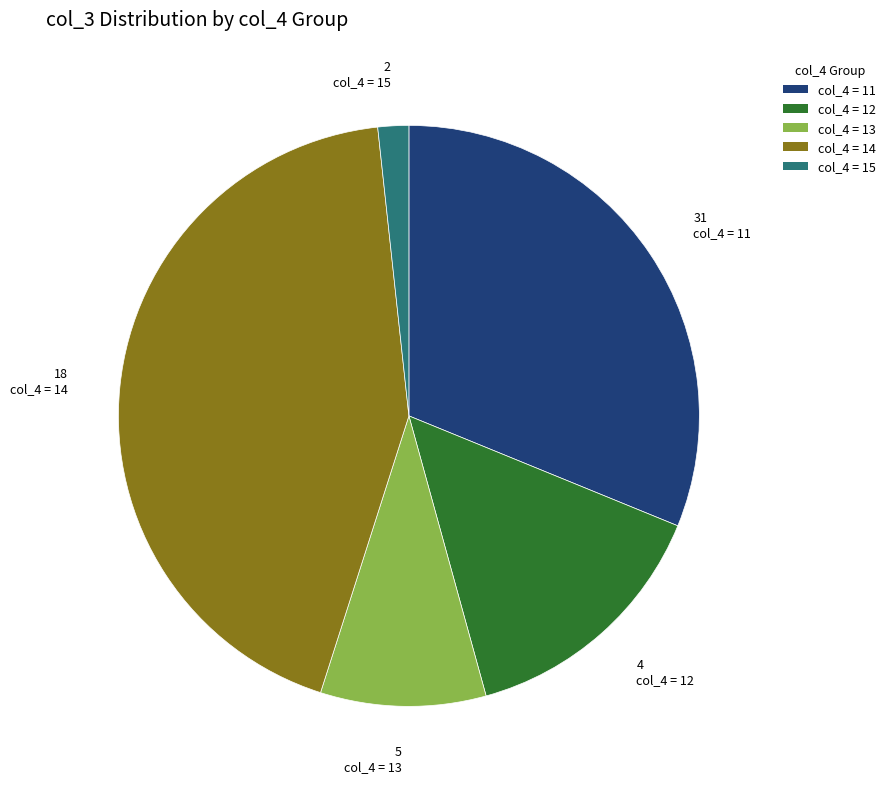

Between 5 col_4 = 13 and 4 col_4 = 12, which is larger?

4 col_4 = 12